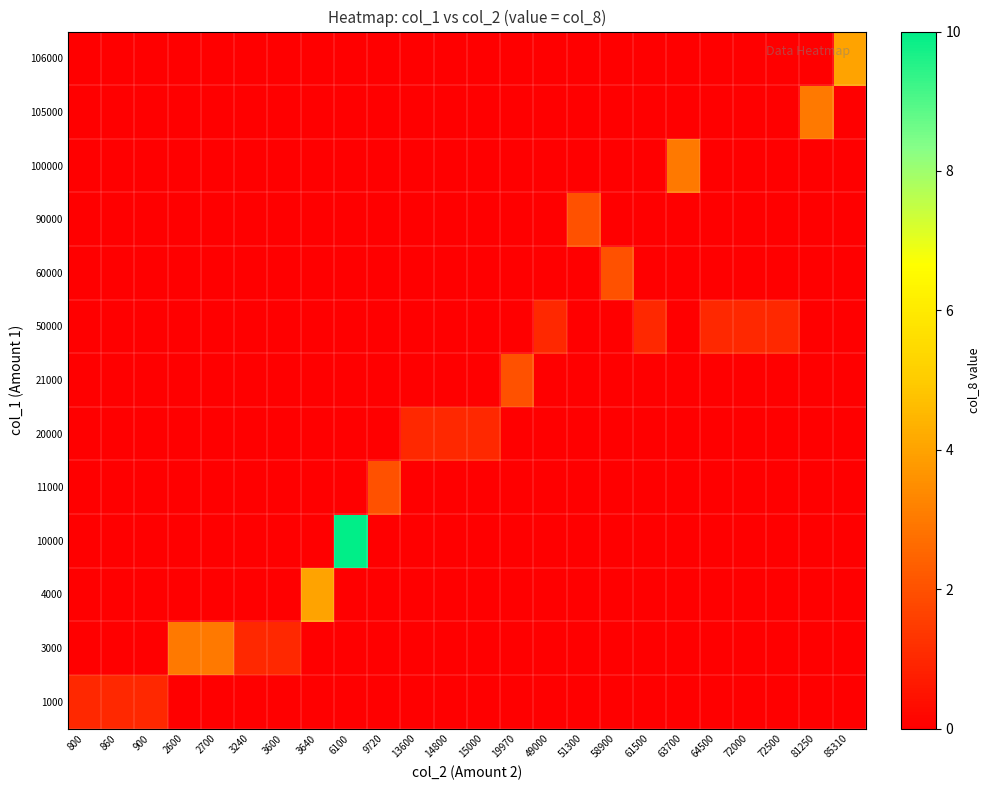

What is the difference between the highest and lowest values at 6100?

10